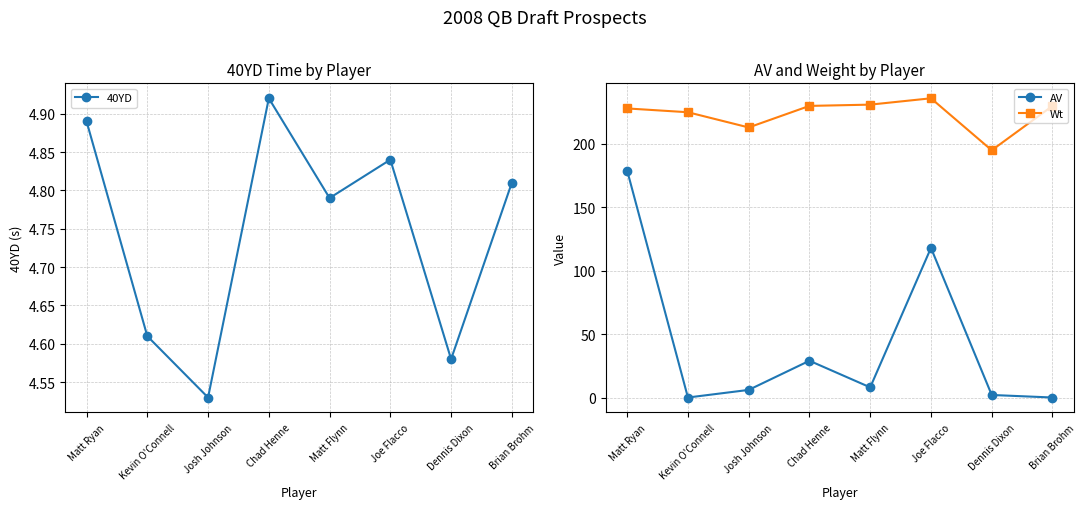

True or false: 40YD has more than 1 points higher than both neighbors.

True